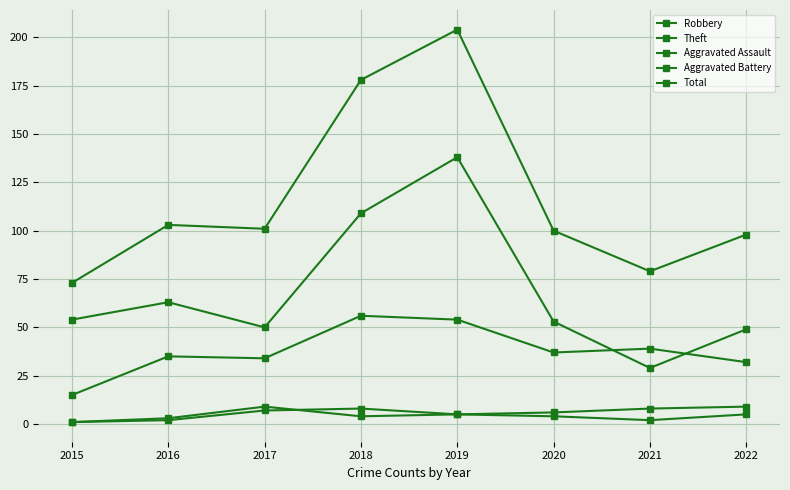

At which category is the sum across all series the highest?

2019